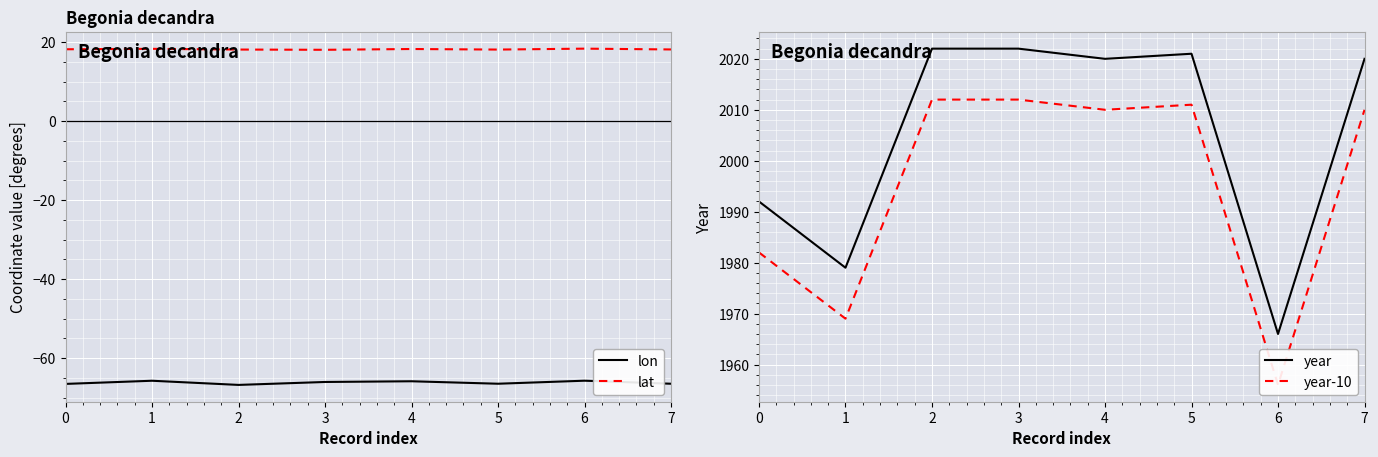

List the series in order of their peak value, highest first.

year, year-10, lat, lon